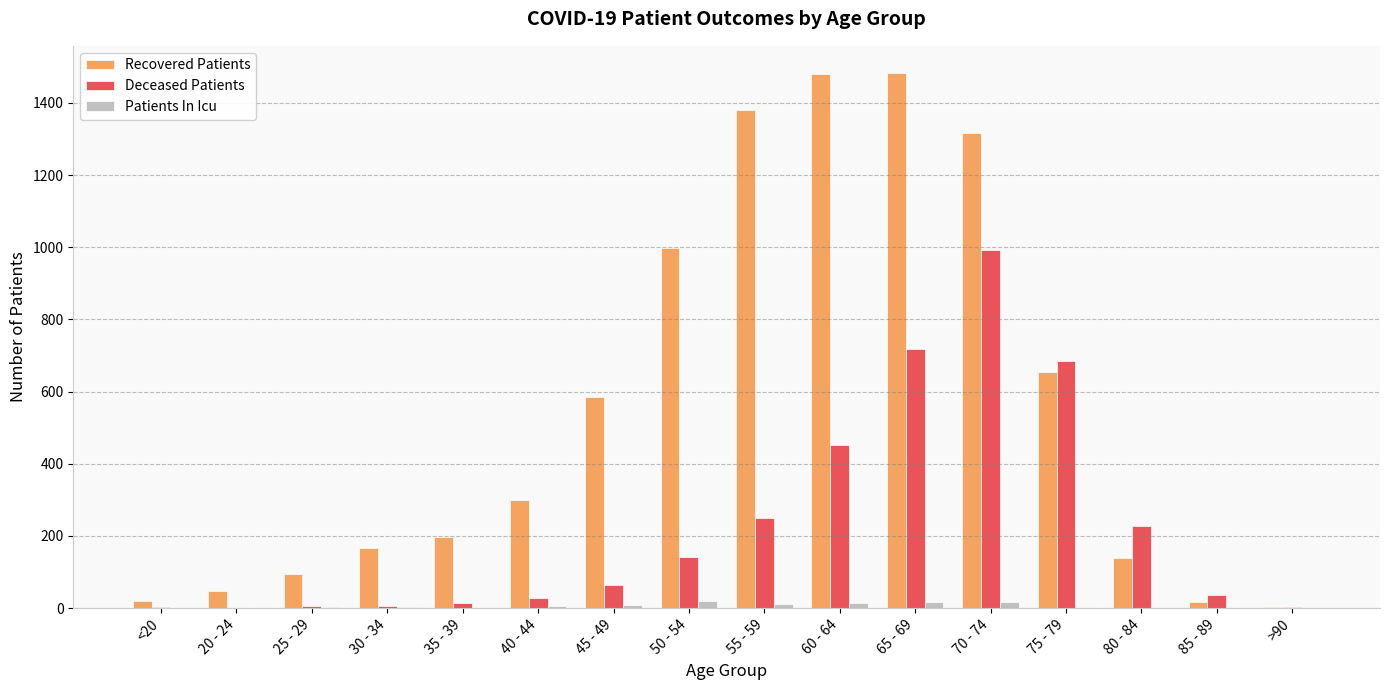

At which label is Recovered Patients closest to 744?

75 - 79